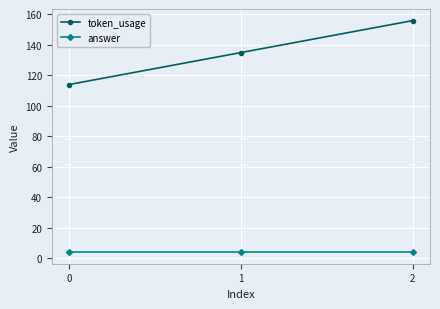

At how many categories does at least one series exceed 66?

3